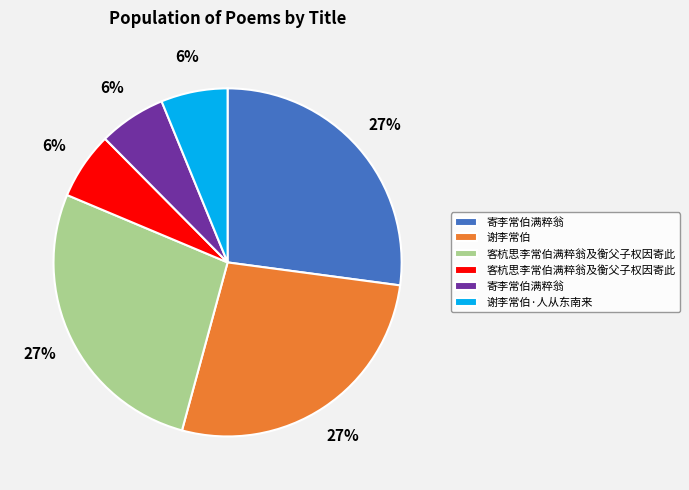

Does any single category account for the majority?

No